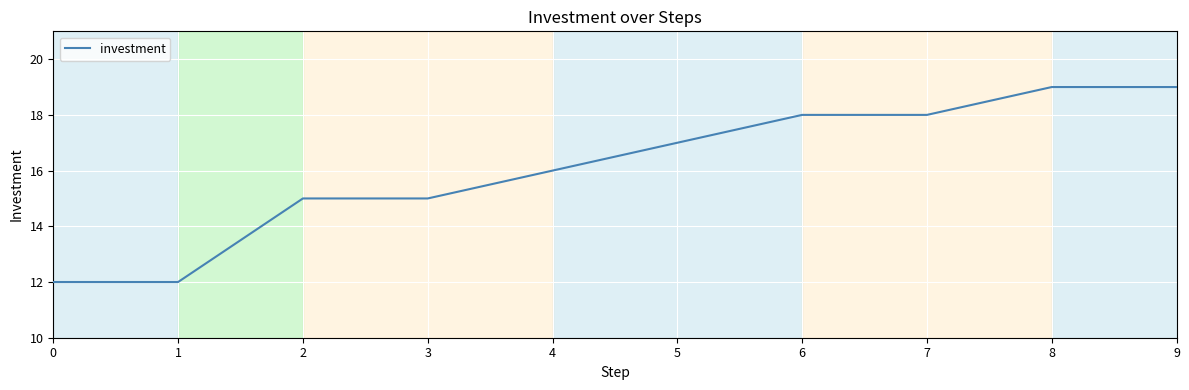

What is the change in value from 3 to 9?

+4